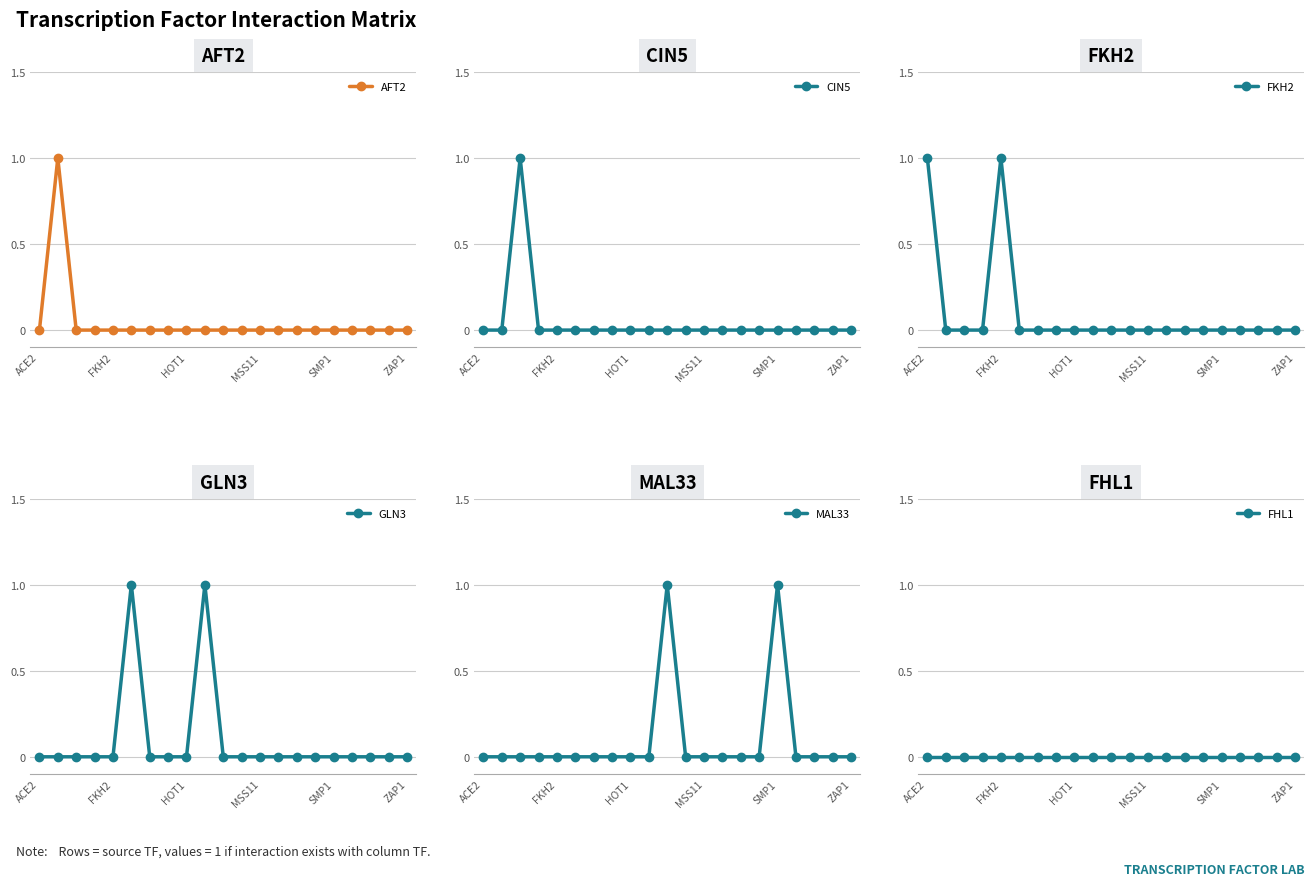

At which label does CIN5 reach its minimum?

ACE2